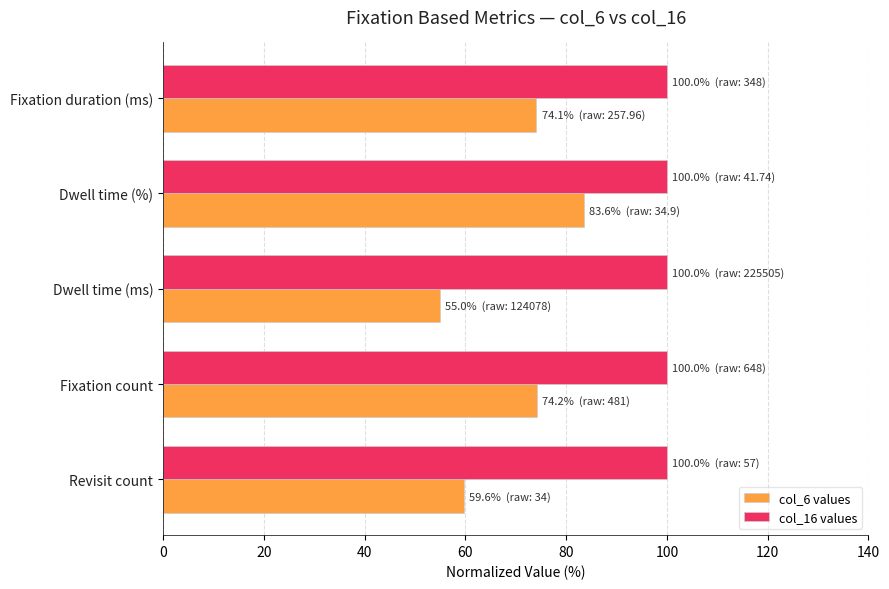

What is the minimum value for col_16 values?

100.0